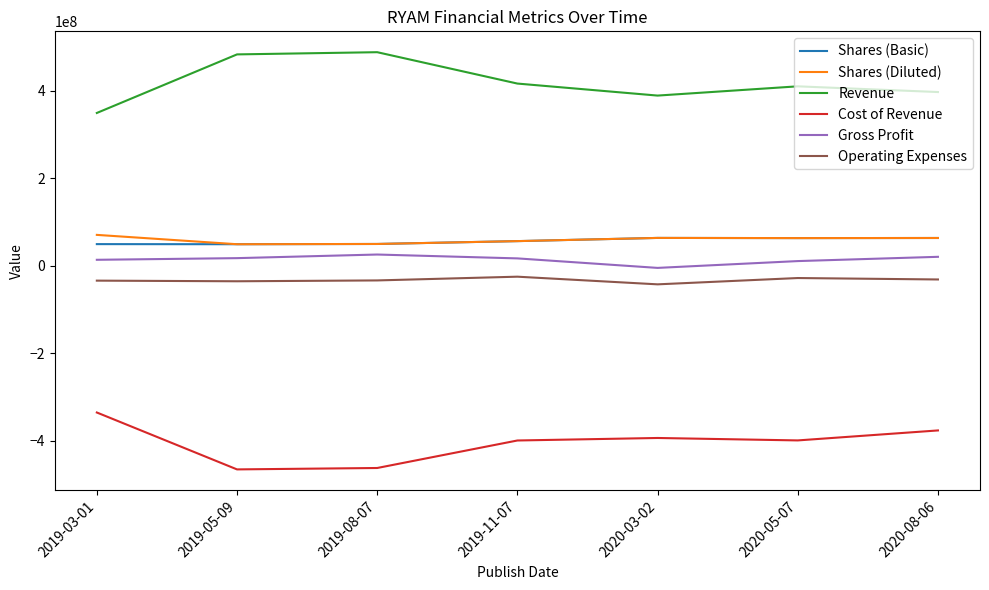

What position from the left is 2019-05-09?

2